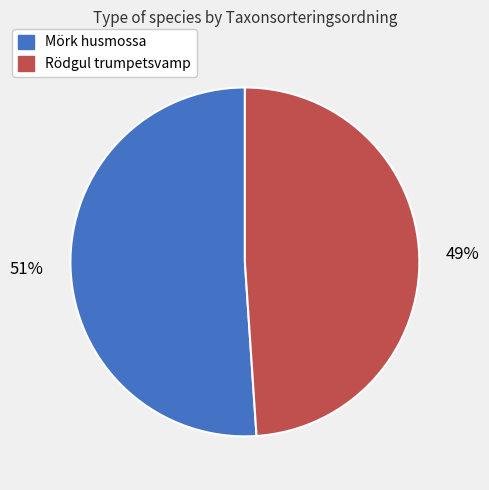

Does Rödgul trumpetsvamp account for over 50% of the chart?

No